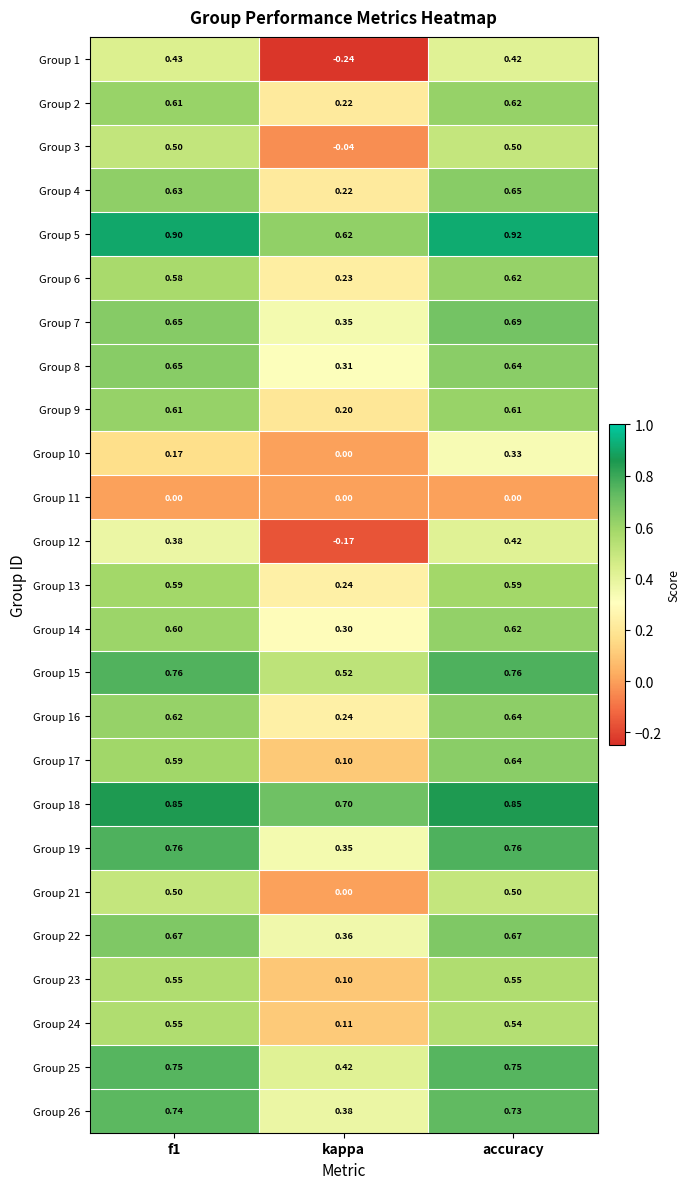

Is the value of Group 10 at accuracy greater than the value of Group 13 at kappa?

Yes